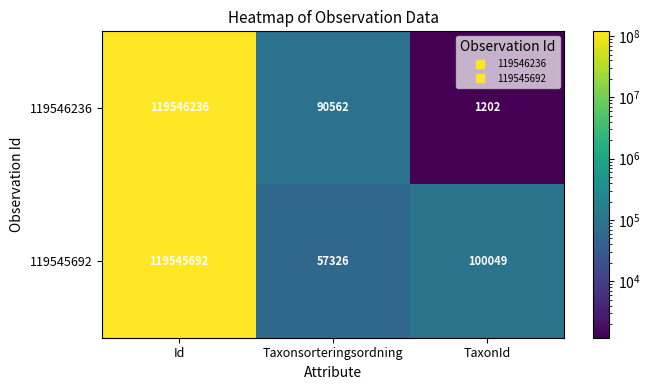

The value of 119546236 at Id is 47841405. True or false?

False